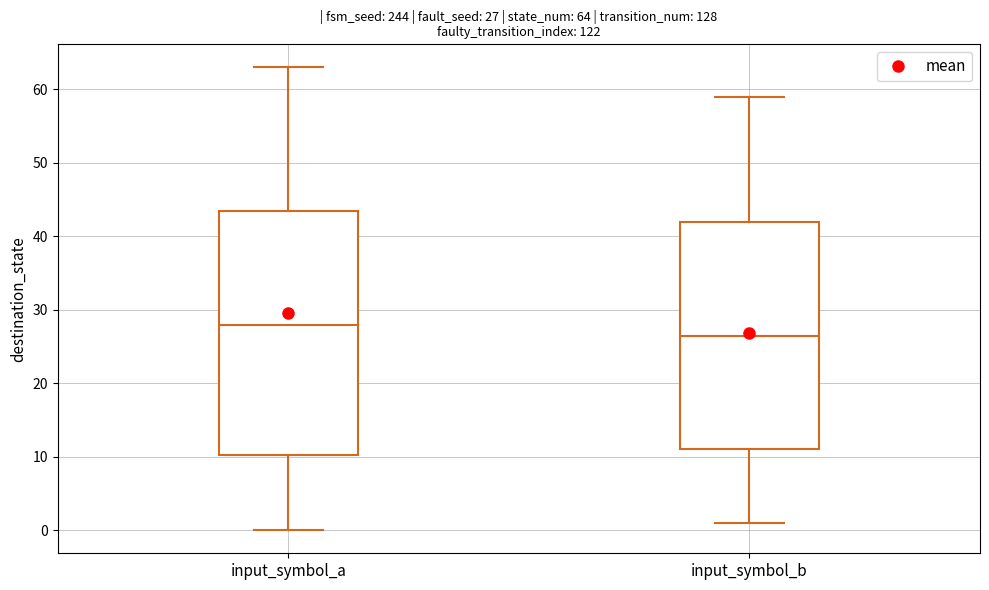

Which box's median line is the lowest?

input_symbol_b